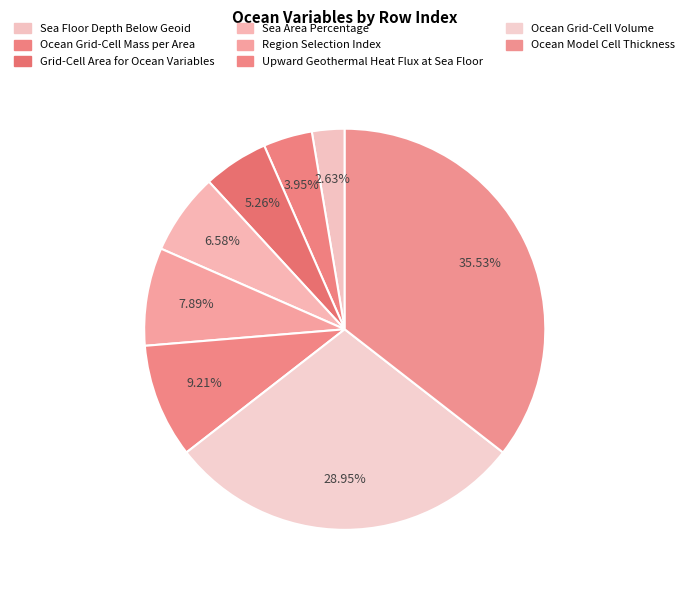

How many slices are in this pie chart?

8